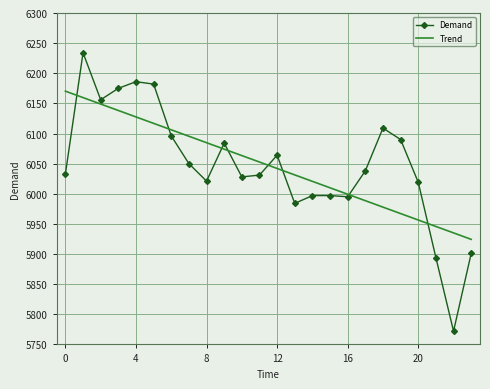

What is the difference between the maximum and minimum values in the Trend series?

245.9